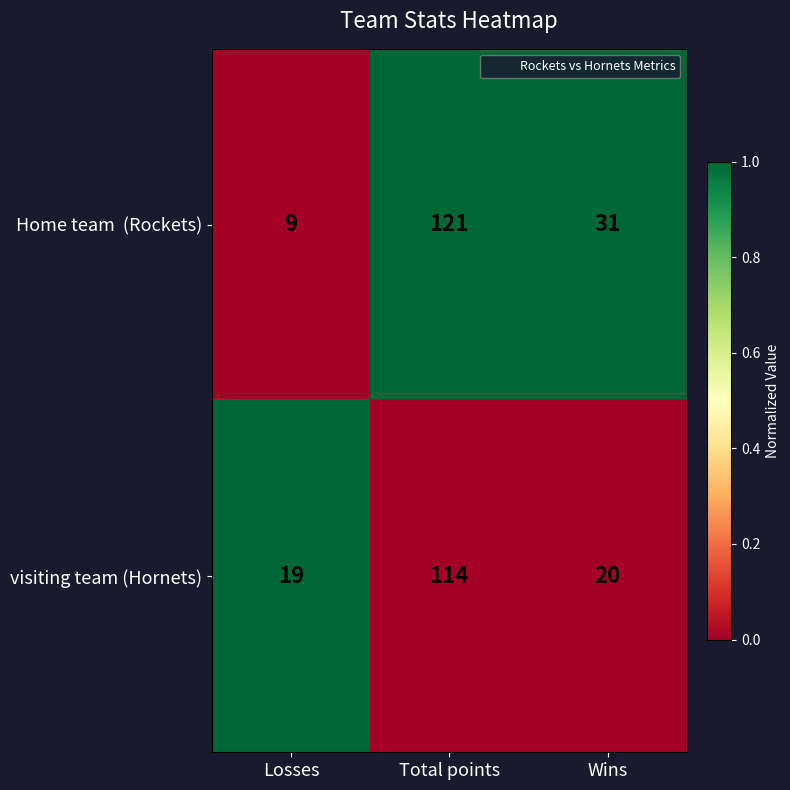

What is the difference between the highest and lowest values at Wins?

11